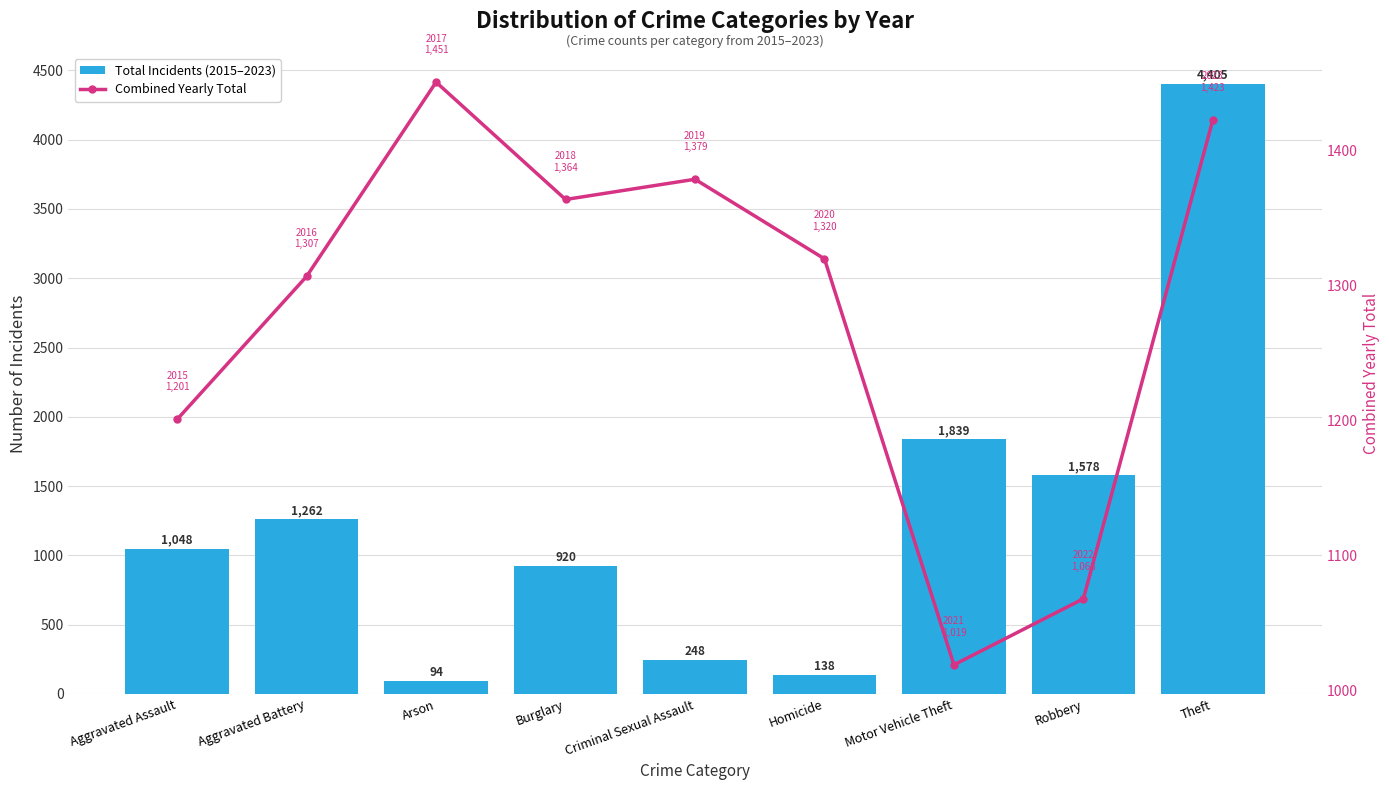

The Combined Yearly Total series shows 267 at Homicide. True or false?

False